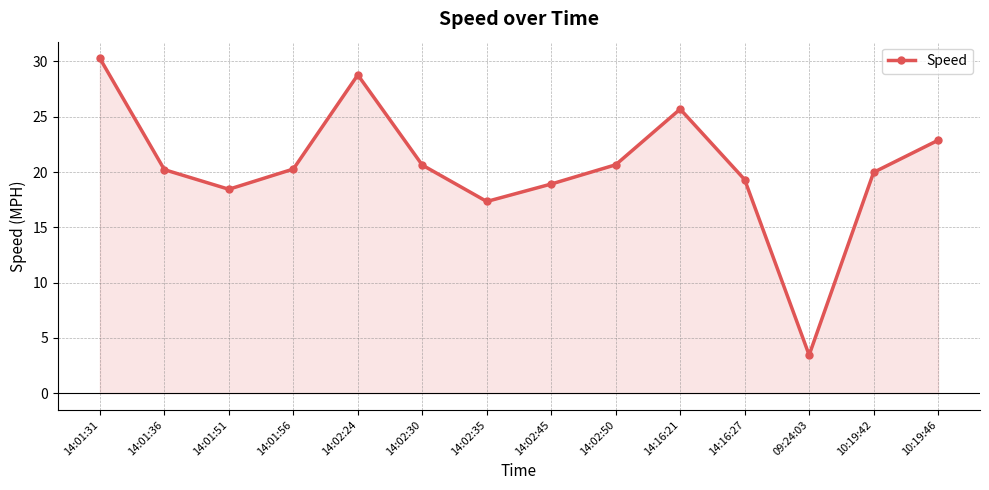

Count the number of categories in the chart.

14